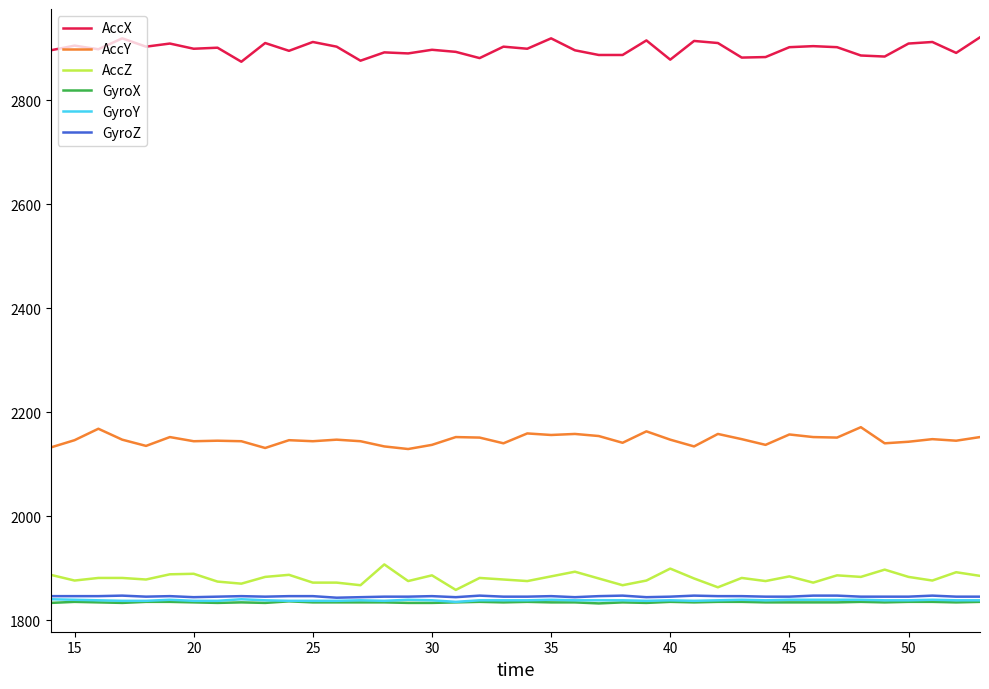

True or false: GyroX and AccZ cross at least once.

False